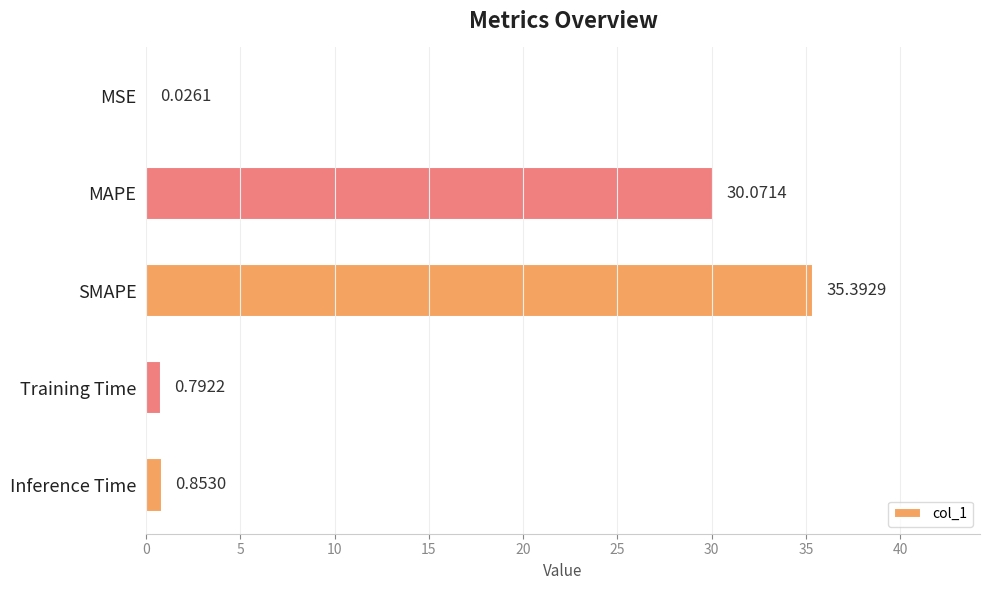

How many series are shown in this chart?

1